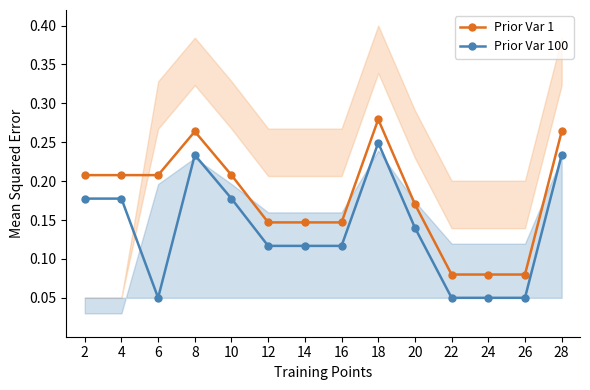

Reading left to right, extract all data points from this chart.

Prior Var 1: 0.2	0.2	0.2	0.3	0.2	0.1	0.1	0.1	0.3	0.2	0.1	0.1	0.1	0.3
Prior Var 100: 0.2	0.2	0.1	0.2	0.2	0.1	0.1	0.1	0.2	0.1	0.1	0.1	0.1	0.2